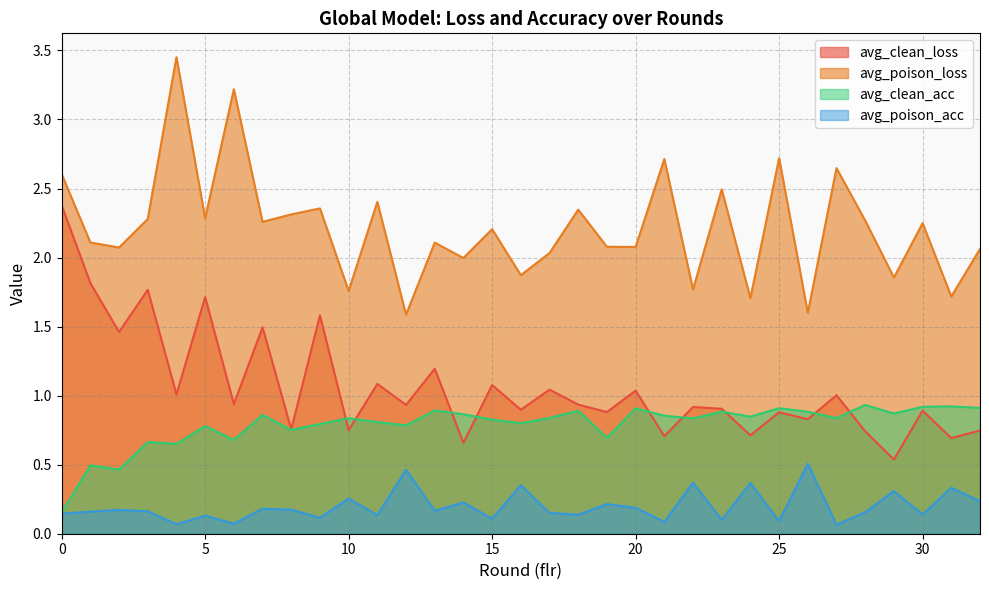

At which category does avg_poison_loss reach its first local valley?

2